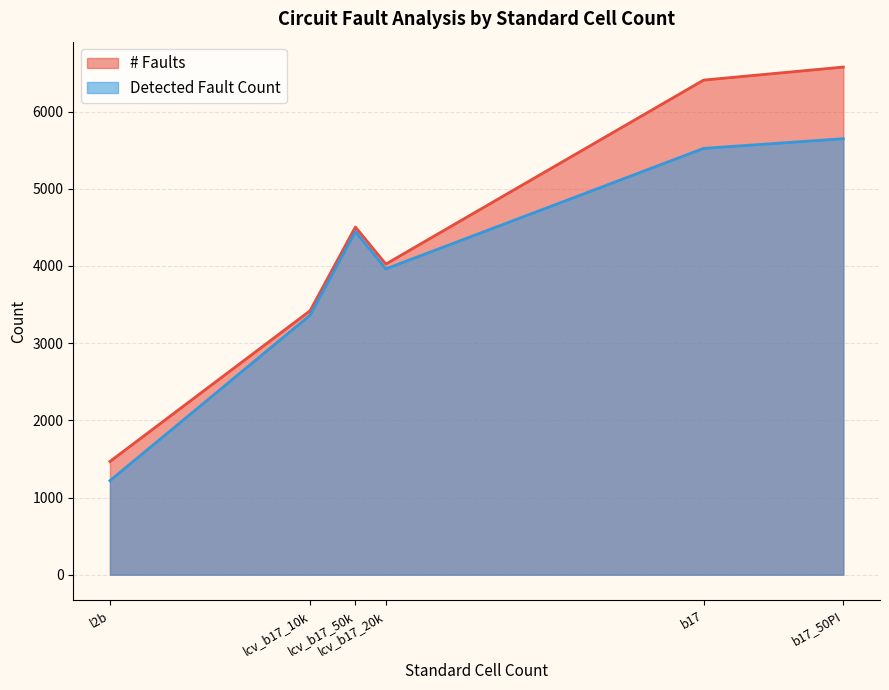

List the series in order of their overall mean, lowest first.

Detected Fault Count, # Faults